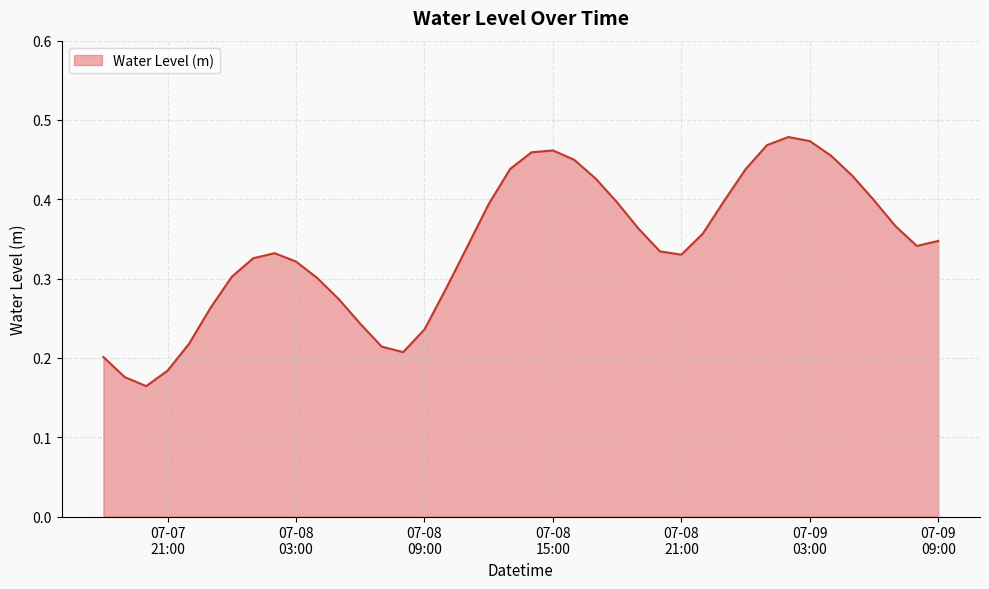

Reading left to right, list all the values displayed in this chart.

0.2	0.2	0.2	0.2	0.2	0.3	0.3	0.3	0.3	0.3	0.3	0.3	0.2	0.2	0.2	0.2	0.3	0.3	0.4	0.4	0.5	0.5	0.4	0.4	0.4	0.4	0.3	0.3	0.4	0.4	0.4	0.5	0.5	0.5	0.5	0.4	0.4	0.4	0.3	0.3